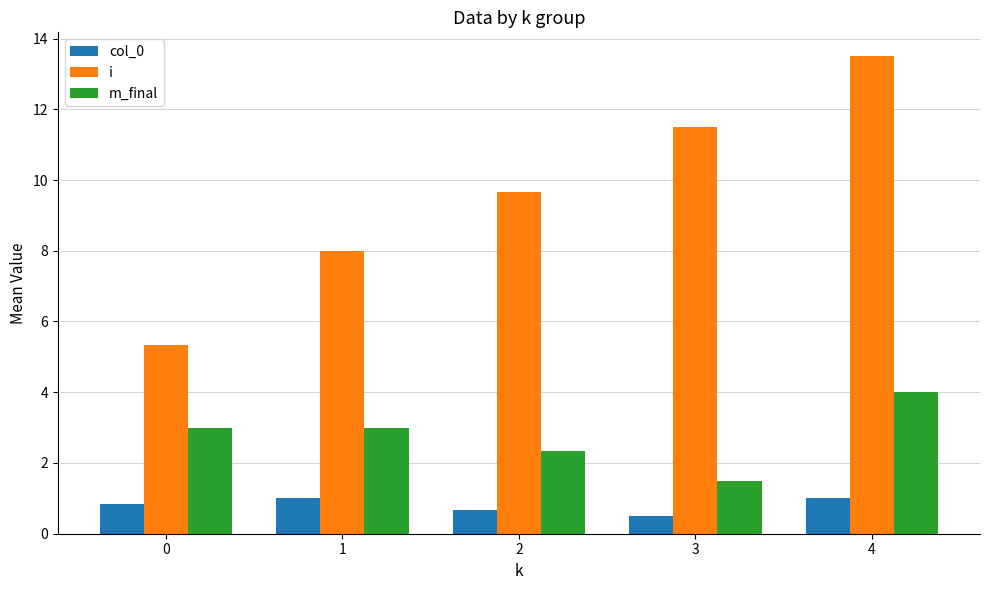

What is the value of the col_0 bar at the 5th from the left?

1.0